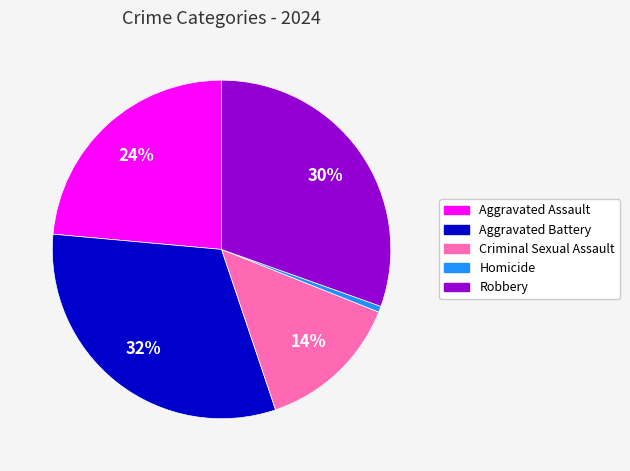

Which category has the biggest portion of the pie?

Aggravated Battery